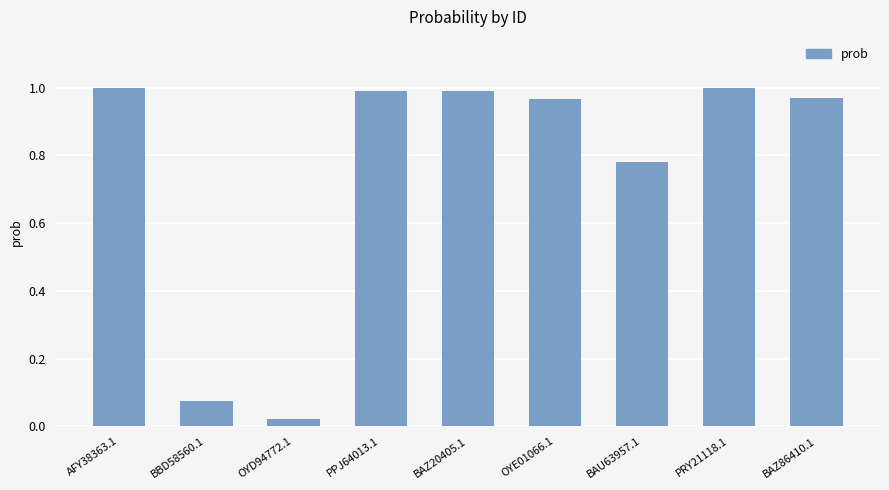

What is the label of the 4th bar from the right?

OYE01066.1